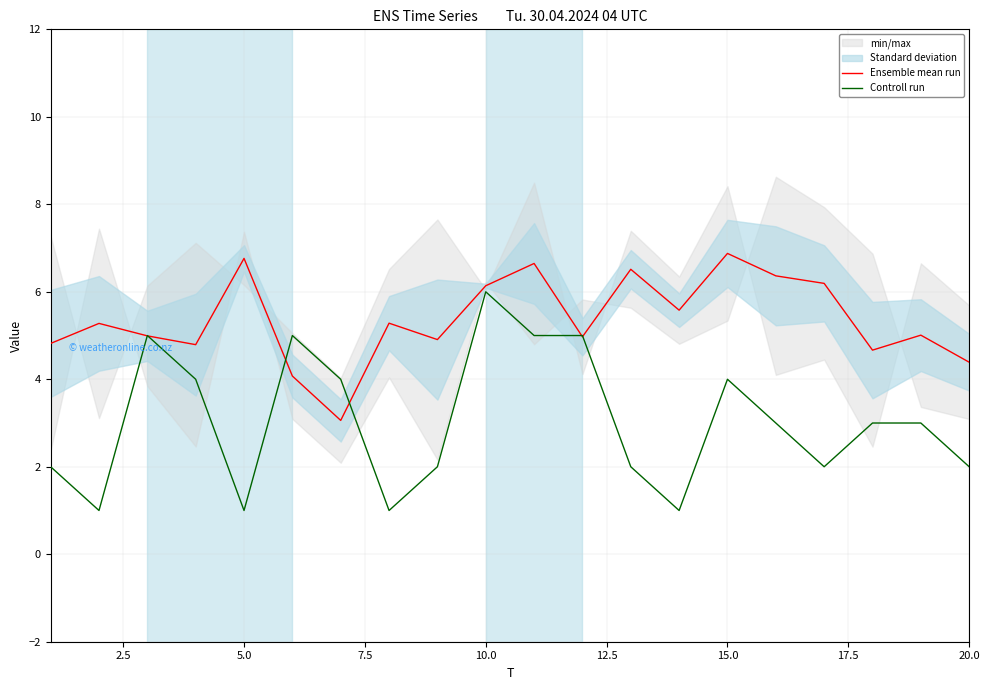

What is the maximum value for Ensemble mean run?

6.9